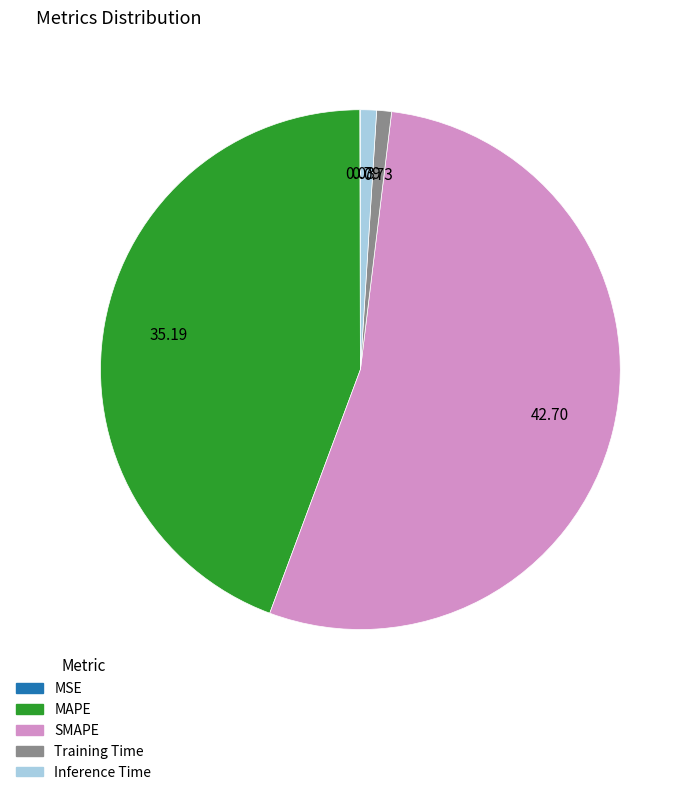

Is the sum of Training Time and Inference Time greater than half?

No